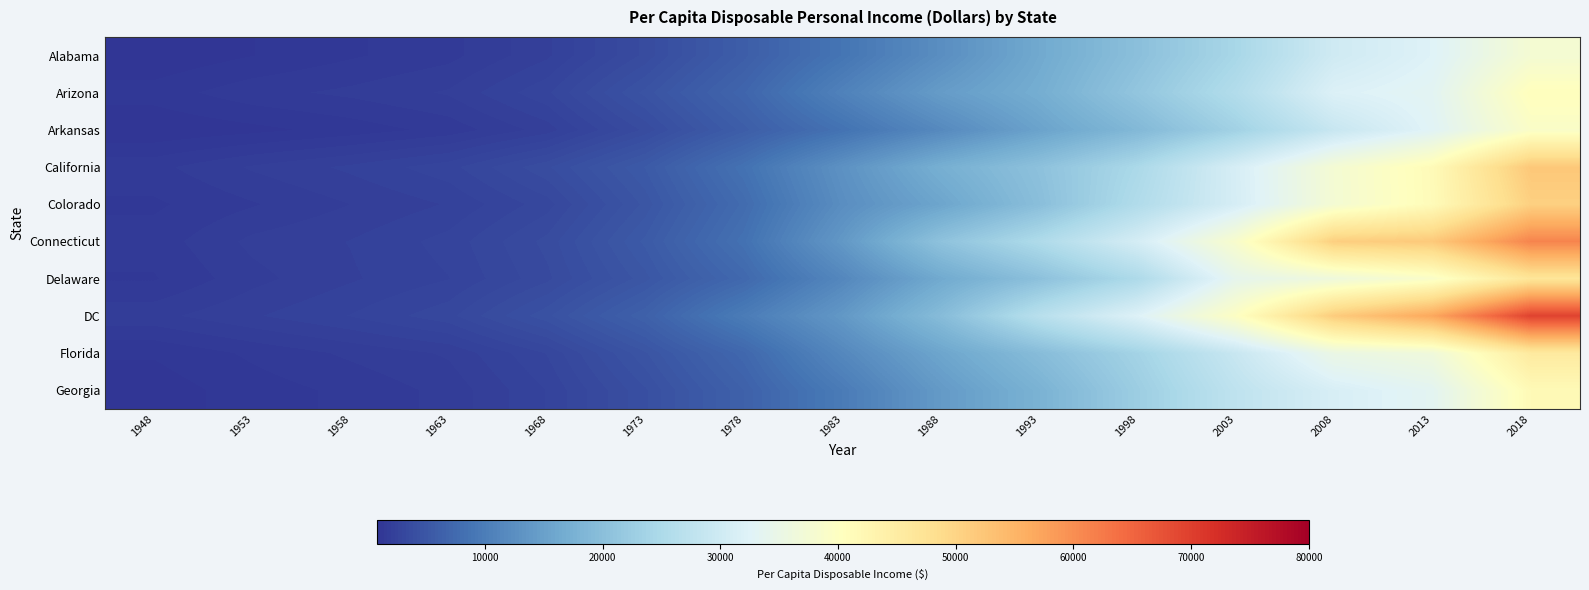

Rank the series by their maximum value, from highest to lowest.

DC, Connecticut, California, Colorado, Delaware, Florida, Georgia, Arizona, Arkansas, Alabama